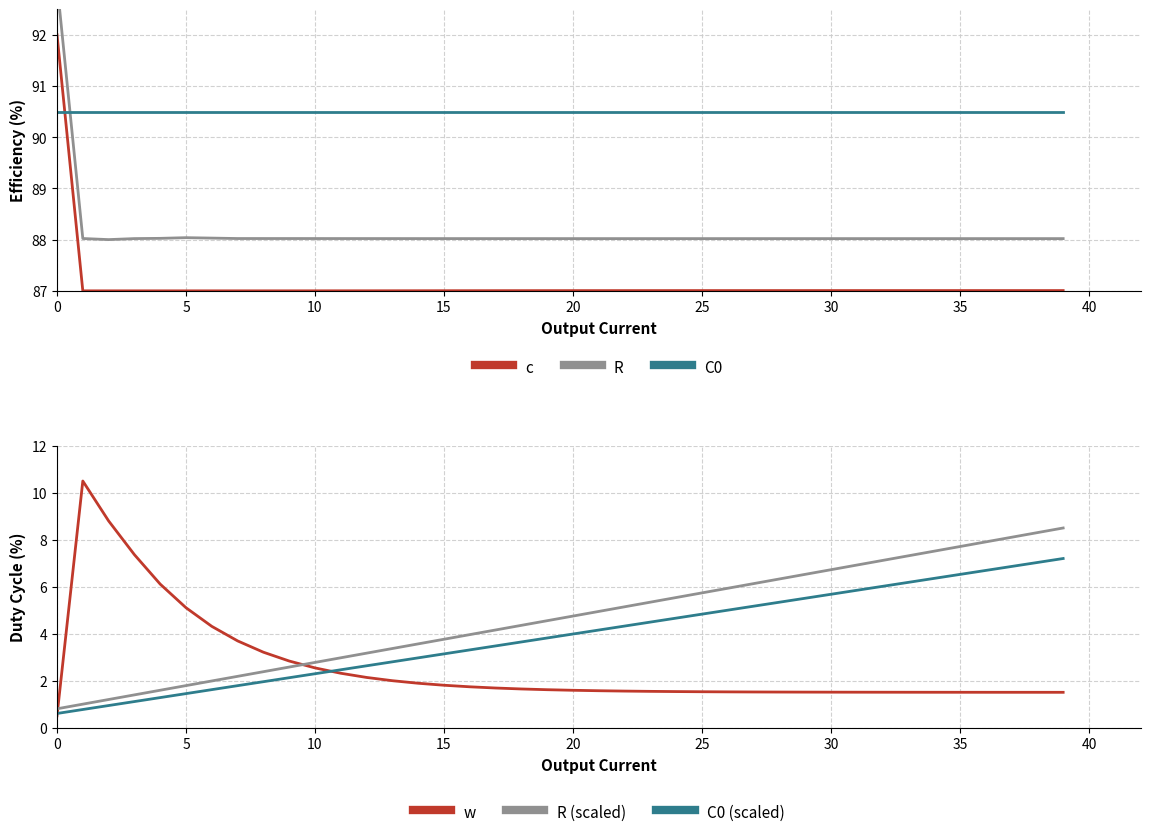

What is the value of the R point at the 1st from the left?

93.0